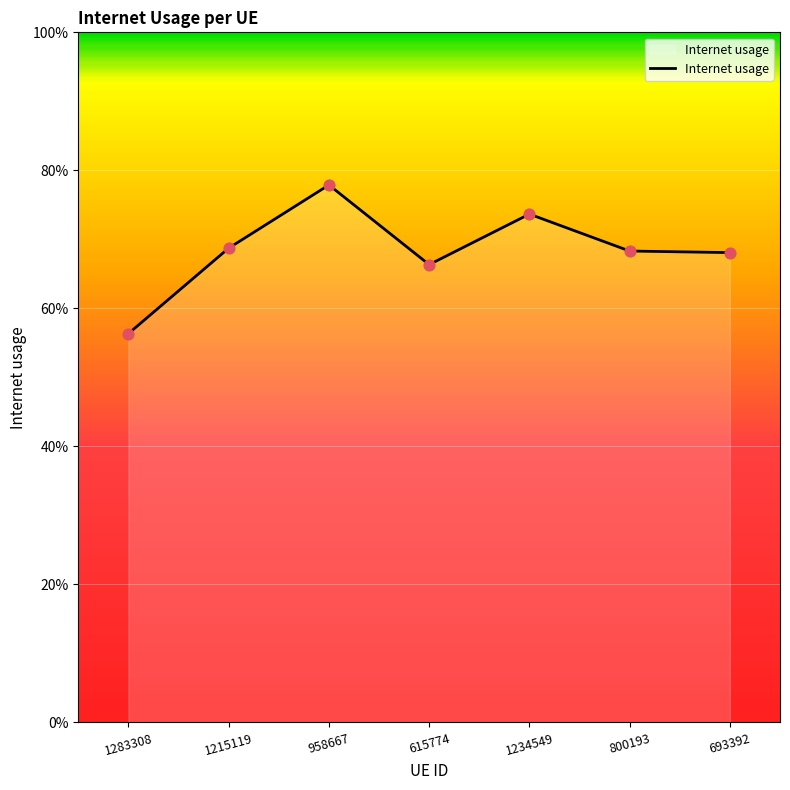

What is the change in value from 1283308 to 1215119?

+0.1